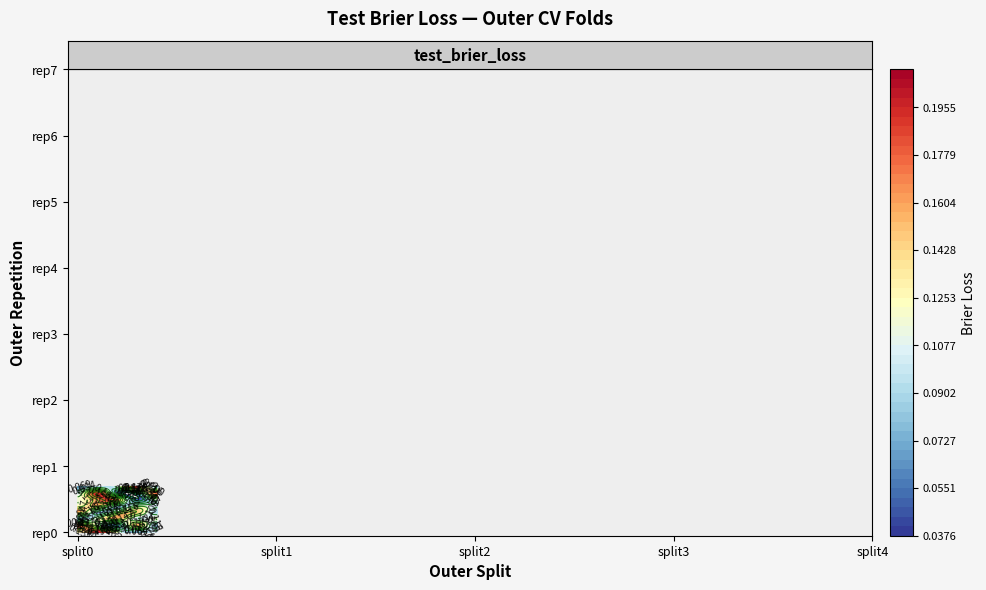

The value at outer-repetition1_outer-split3 is 0.1. True or false?

False